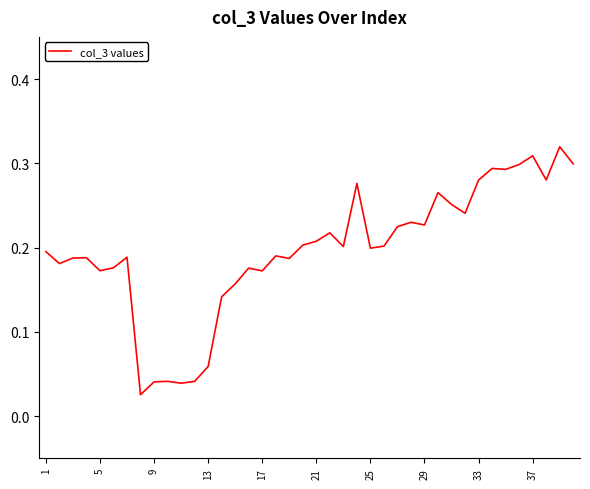

How many distinct data groups are displayed?

1